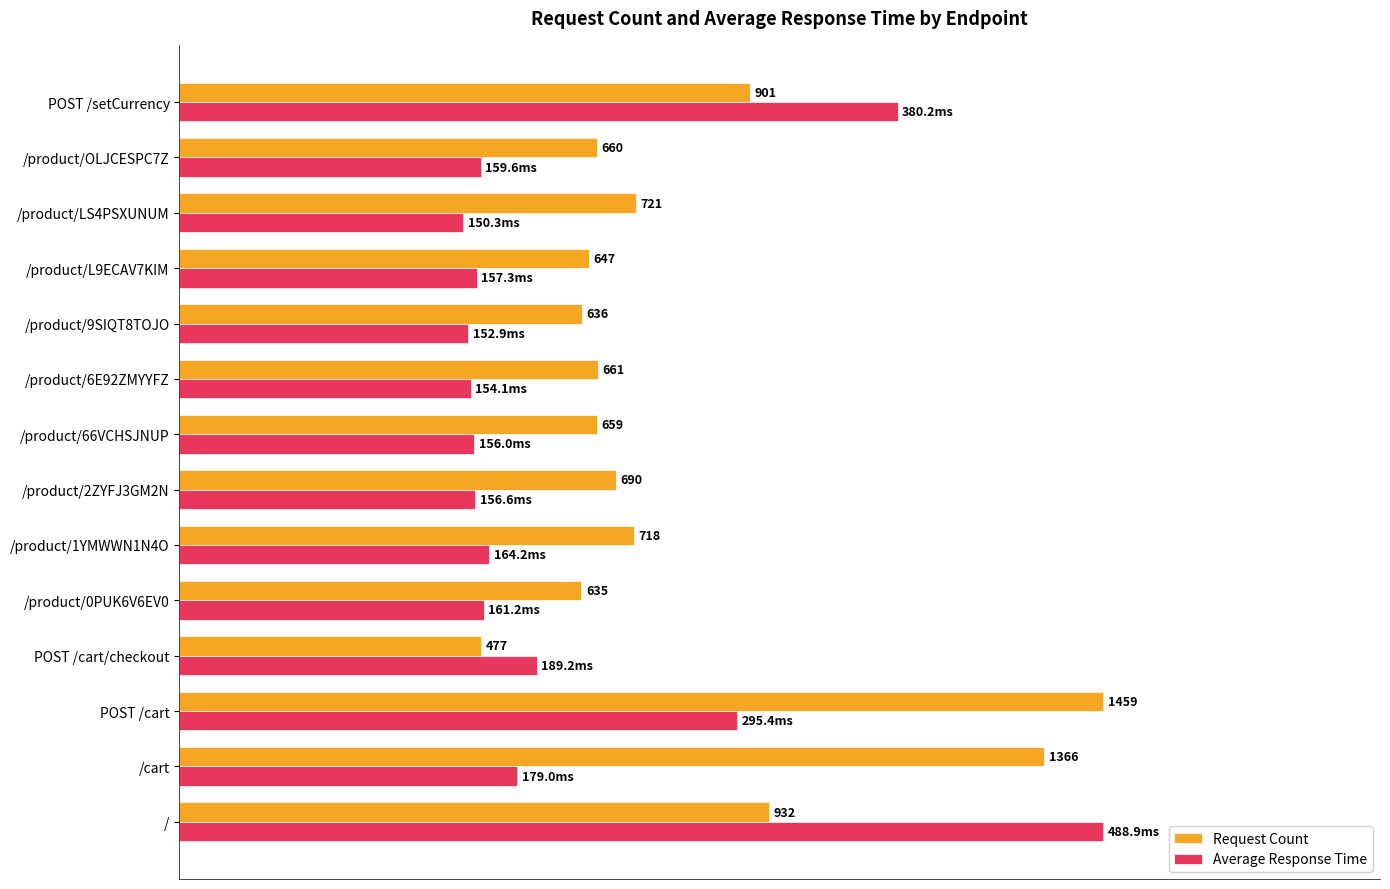

What are all the series names shown in the legend?

Request Count, Average Response Time